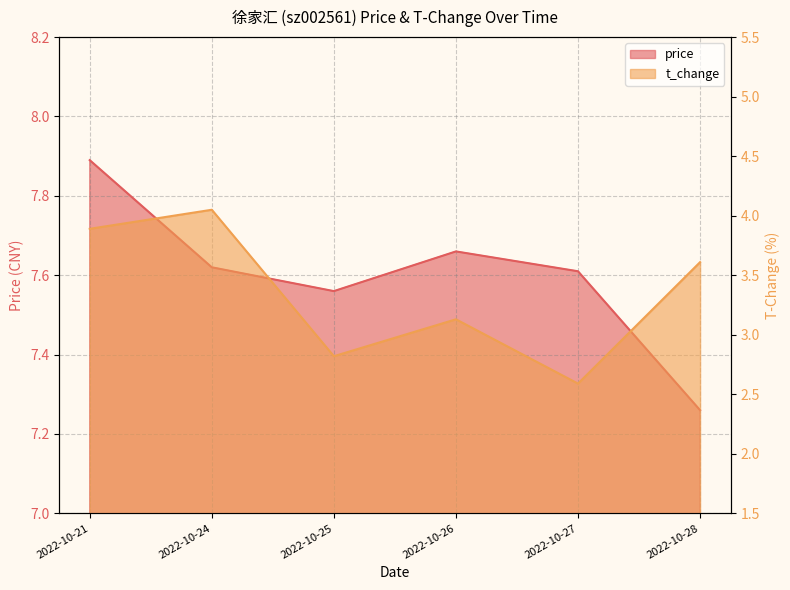

Approximately how many times larger is the value at 2022-10-24 compared to 2022-10-21?

1.0